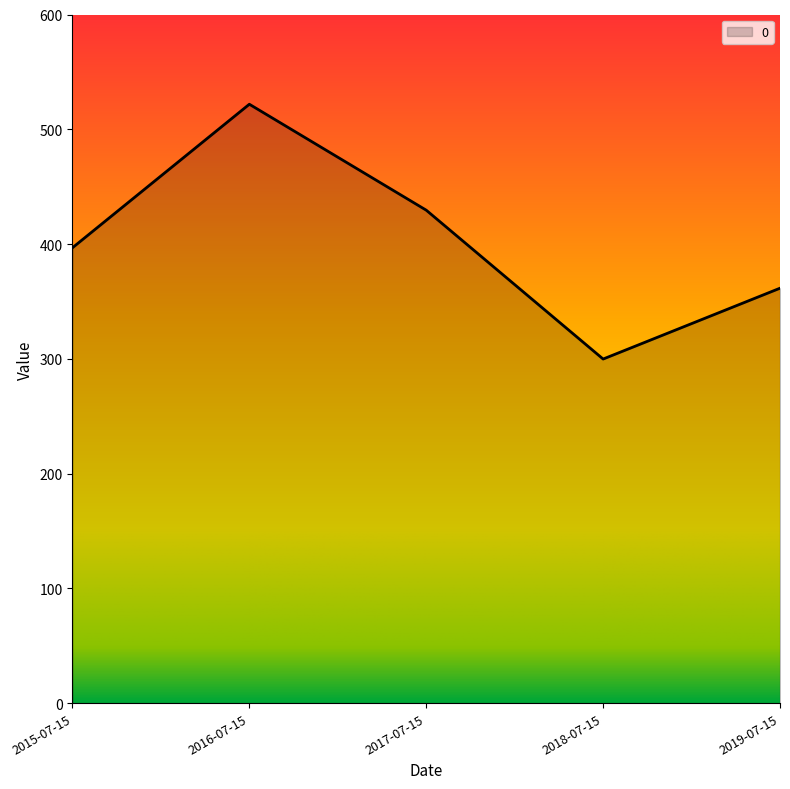

Reading left to right, list all the values displayed in this chart.

2015-07-15=396.8	2016-07-15=521.8	2017-07-15=429.5	2018-07-15=299.8	2019-07-15=361.5